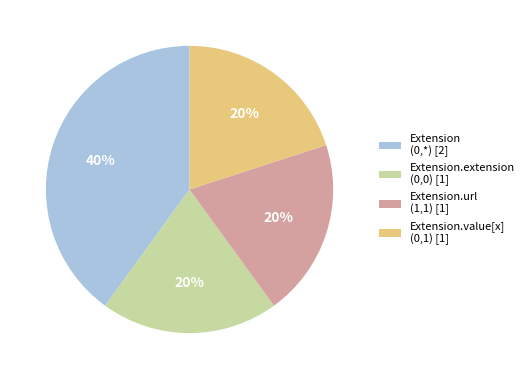

Does Extension.value[x] (0,1) [1] represent more than half of the total?

No